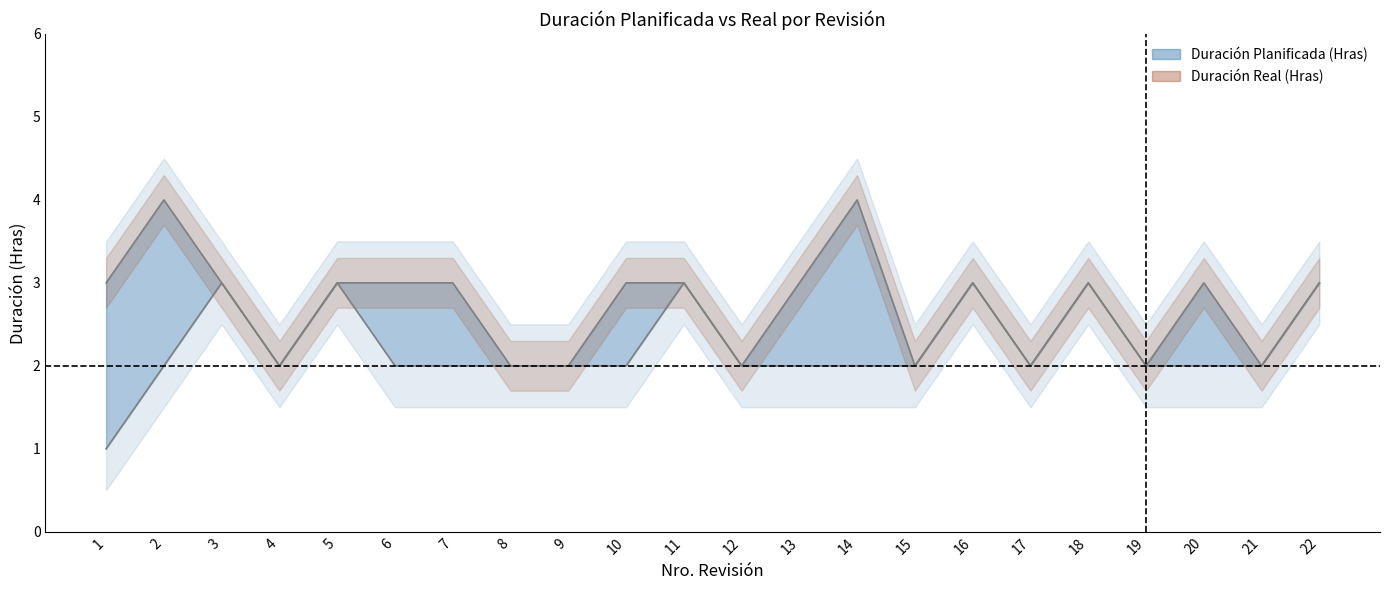

At which category does Duración Planificada (Hras) reach its first local valley?

4